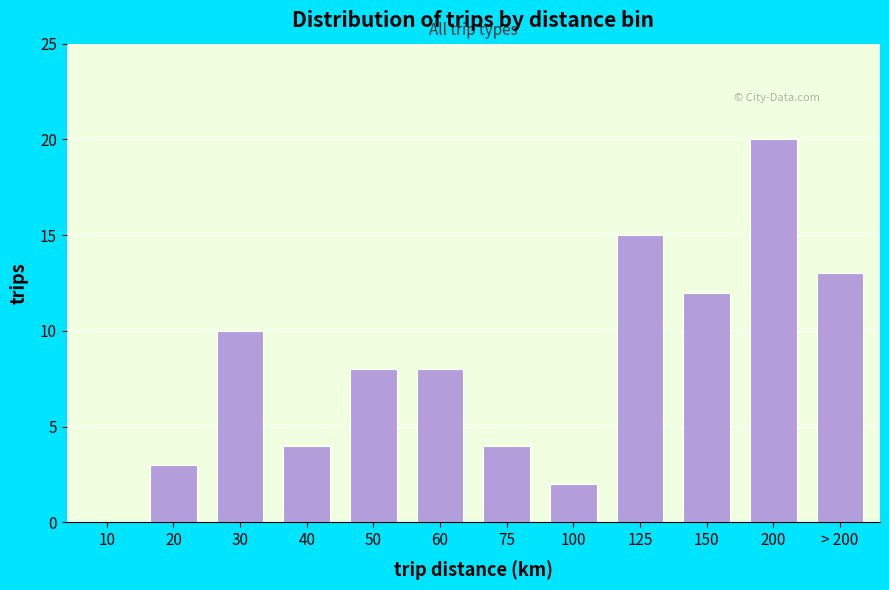

Reading left to right, list all the values displayed in this chart.

10=0	20=3	30=10	40=4	50=8	60=8	75=4	100=2	125=15	150=12	200=20	> 200=13